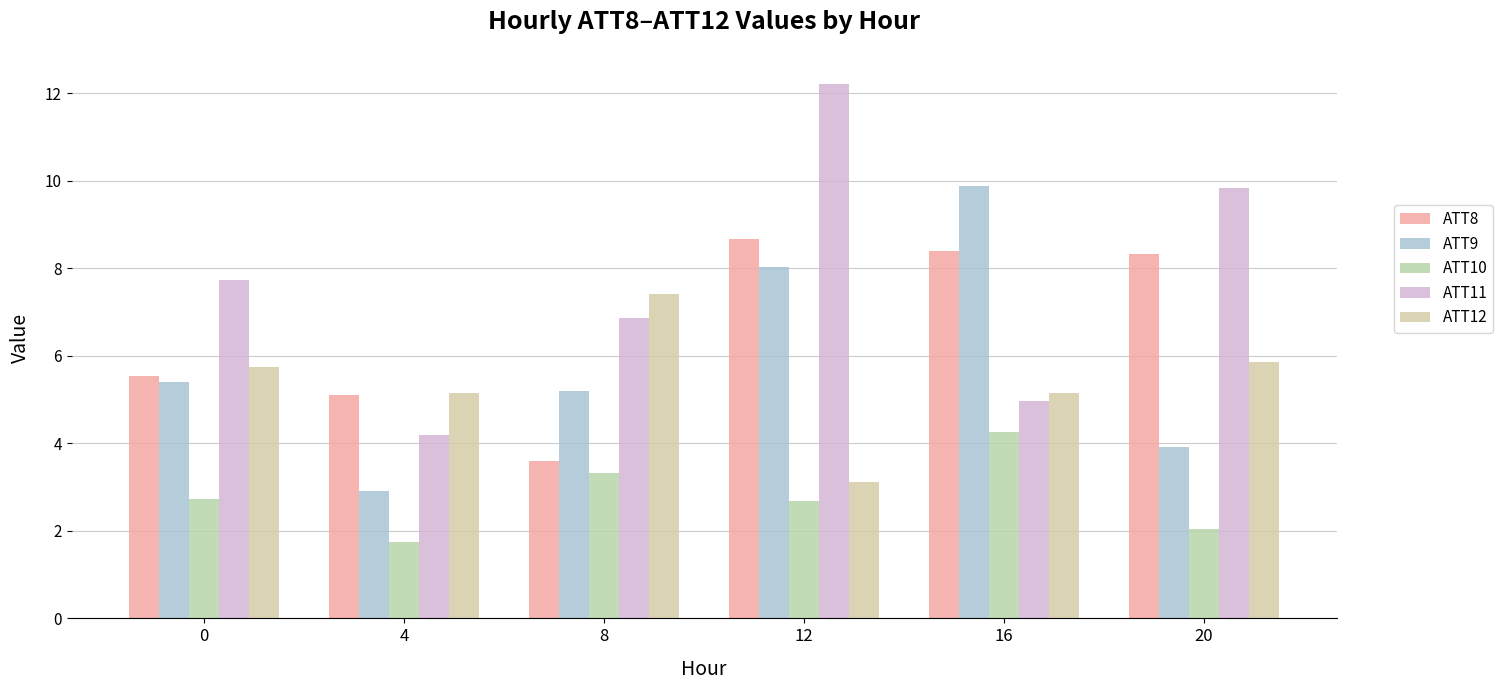

Which series has the largest range (max minus min)?

ATT11